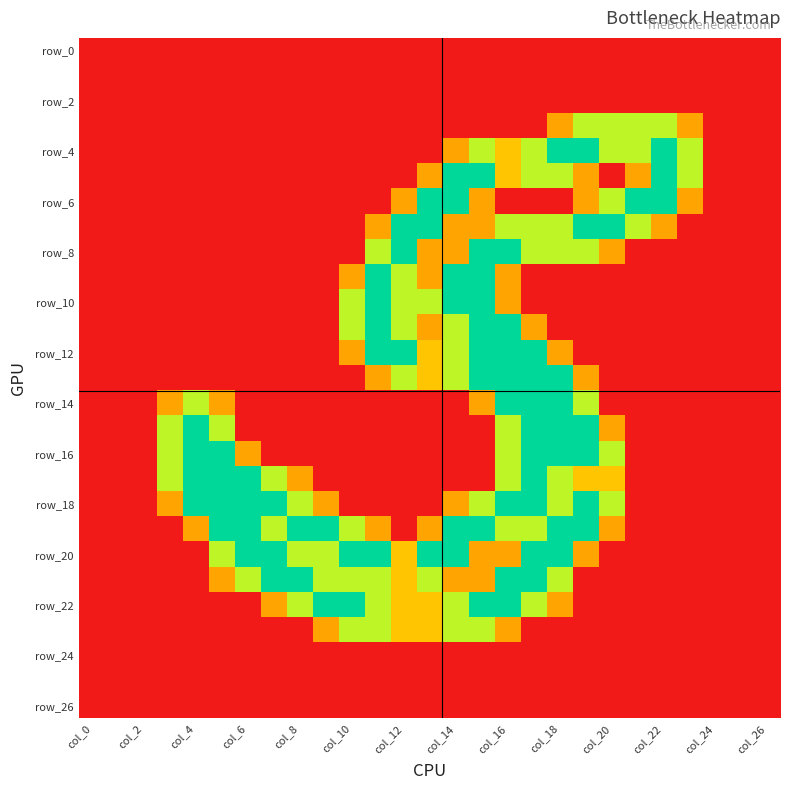

Which series has the widest spread of values?

row_4